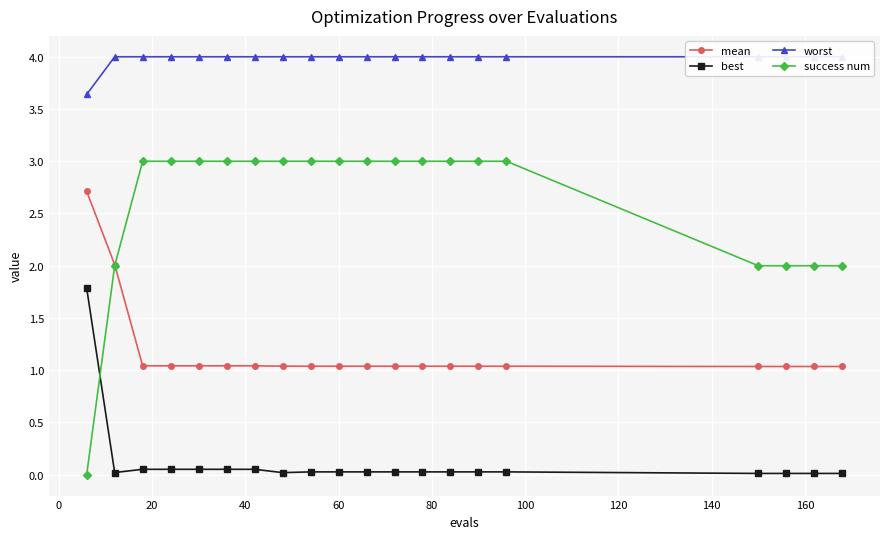

What is the value of the success num point at the 3rd from the left?

3.0